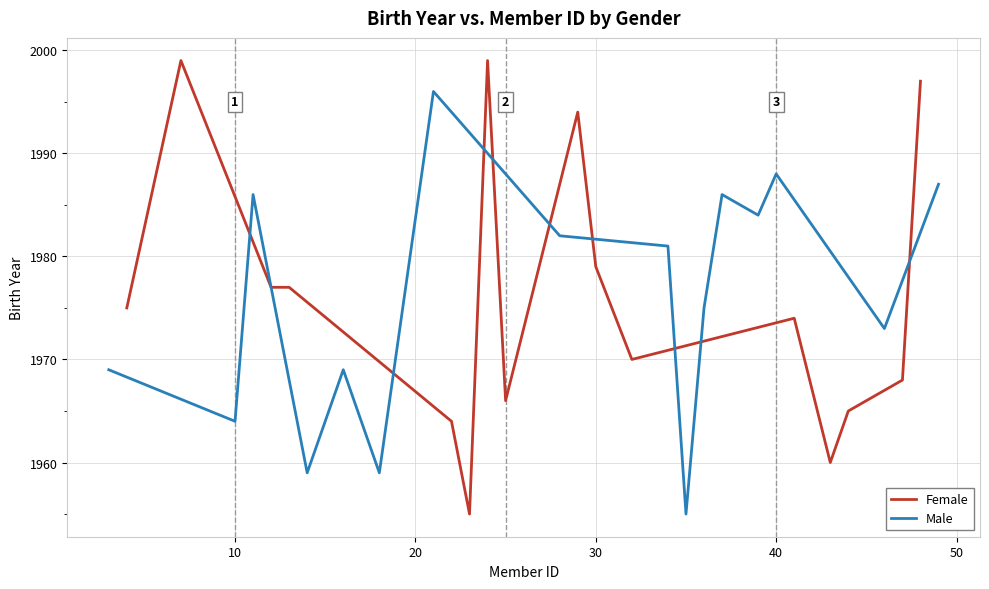

What is the lowest value of the Female series?

1955